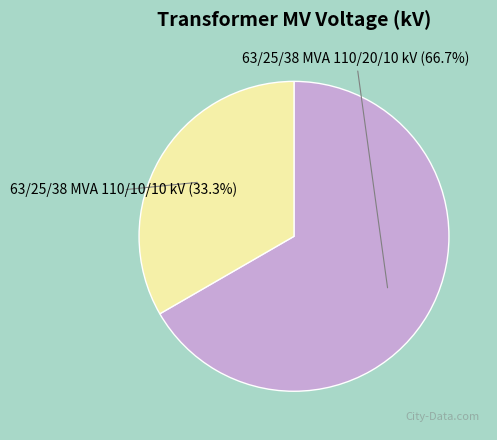

To the nearest percent, what is the combined percentage of 63/25/38 MVA 110/10/10 kV and 63/25/38 MVA 110/20/10 kV?

100%